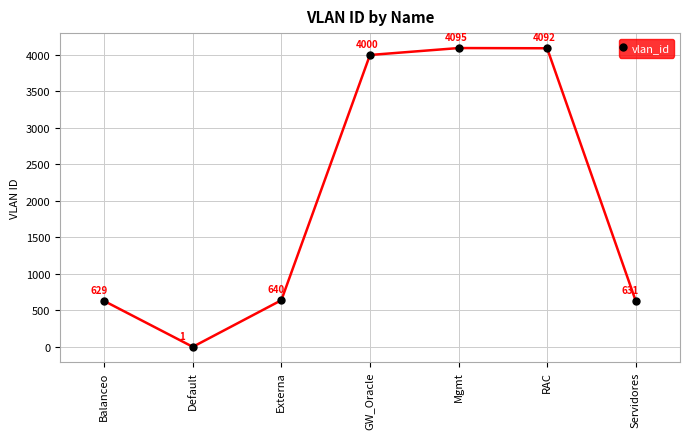

Does the chart have visible grid lines?

Yes